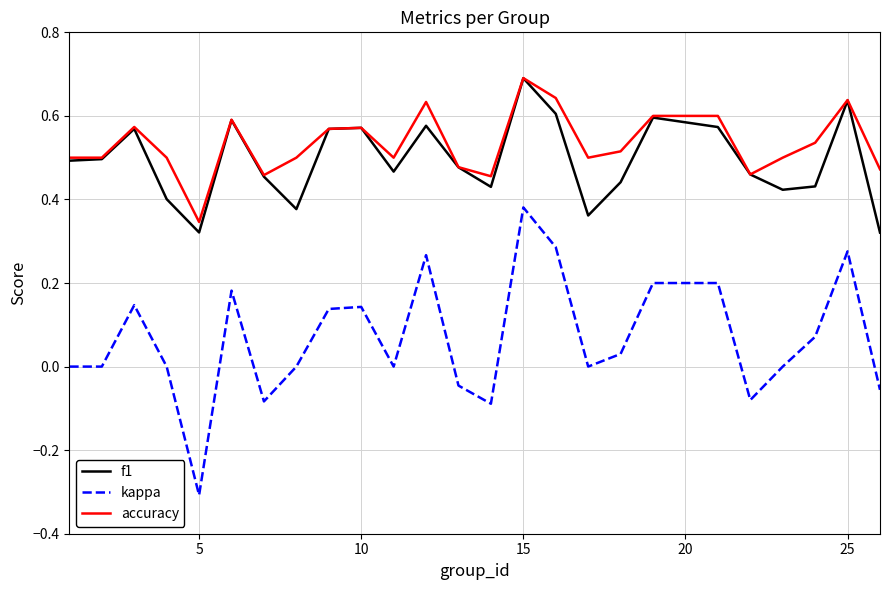

Which series has the widest spread of values?

kappa